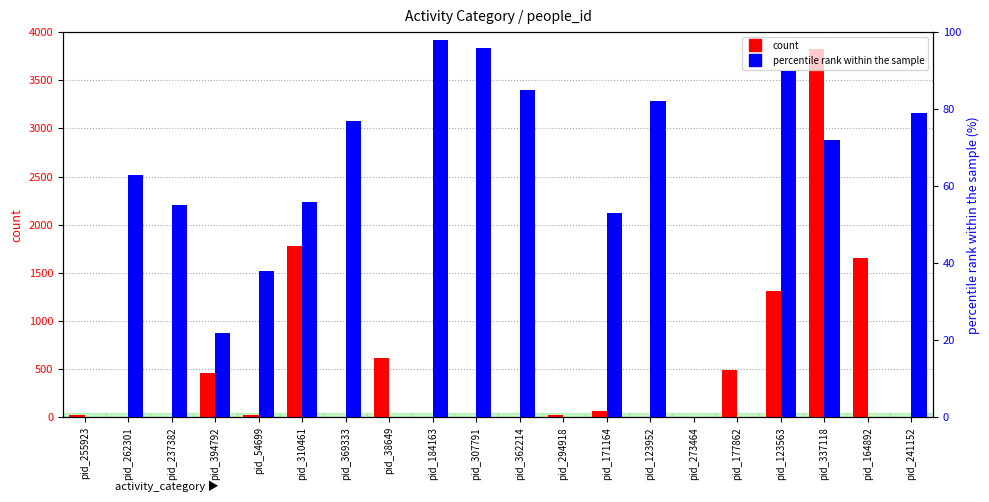

What is the spread (max minus min) of values at pid_241152?

78